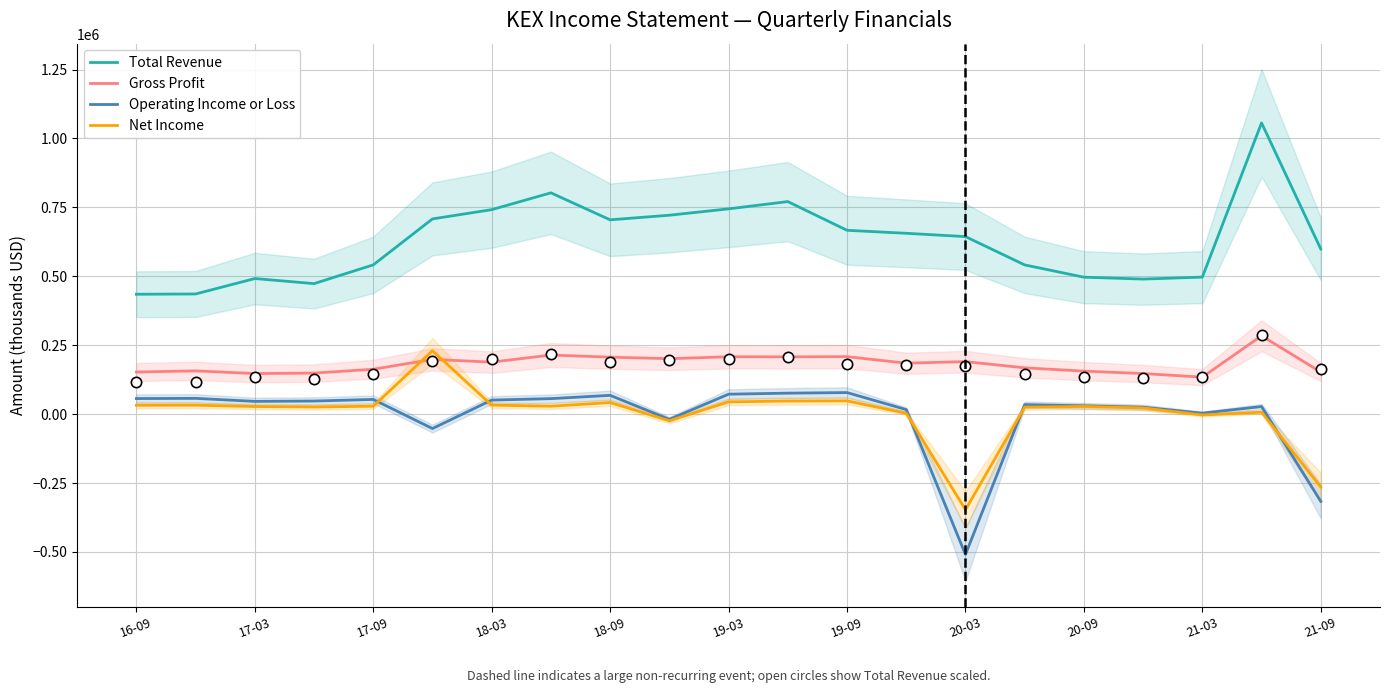

Is the value of Net Income at 20-03 greater than the value of Gross Profit at 16-09?

No